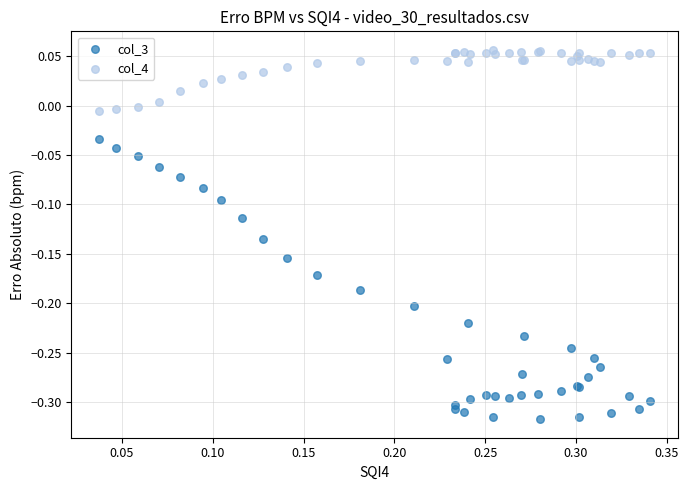

Which series contains the lowest Y value?

col_3